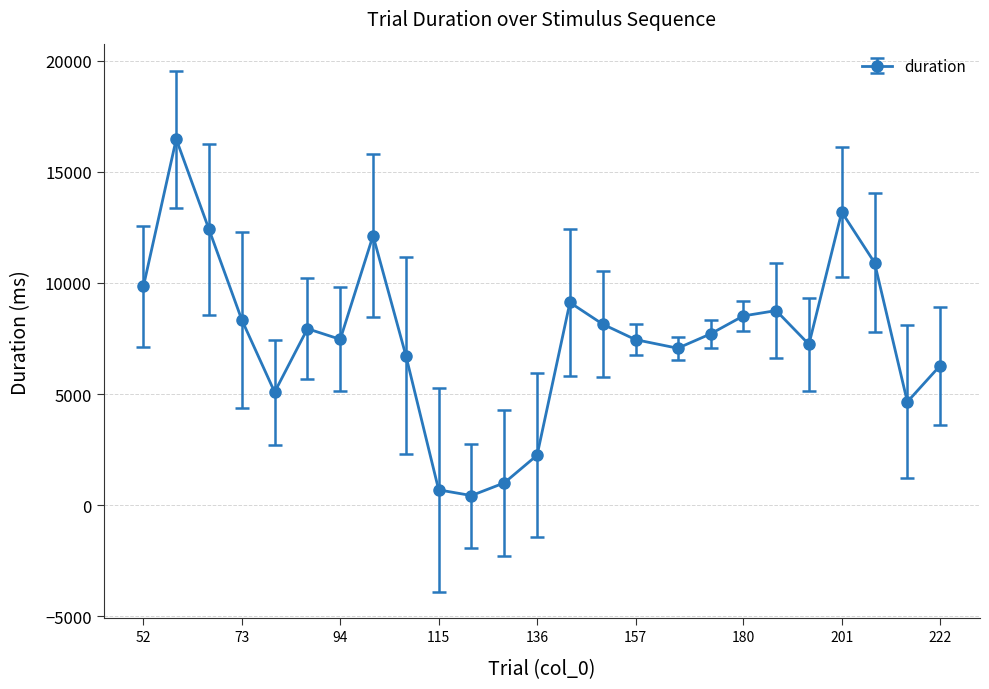

What is the value of the 9th point from the left?

6734.2